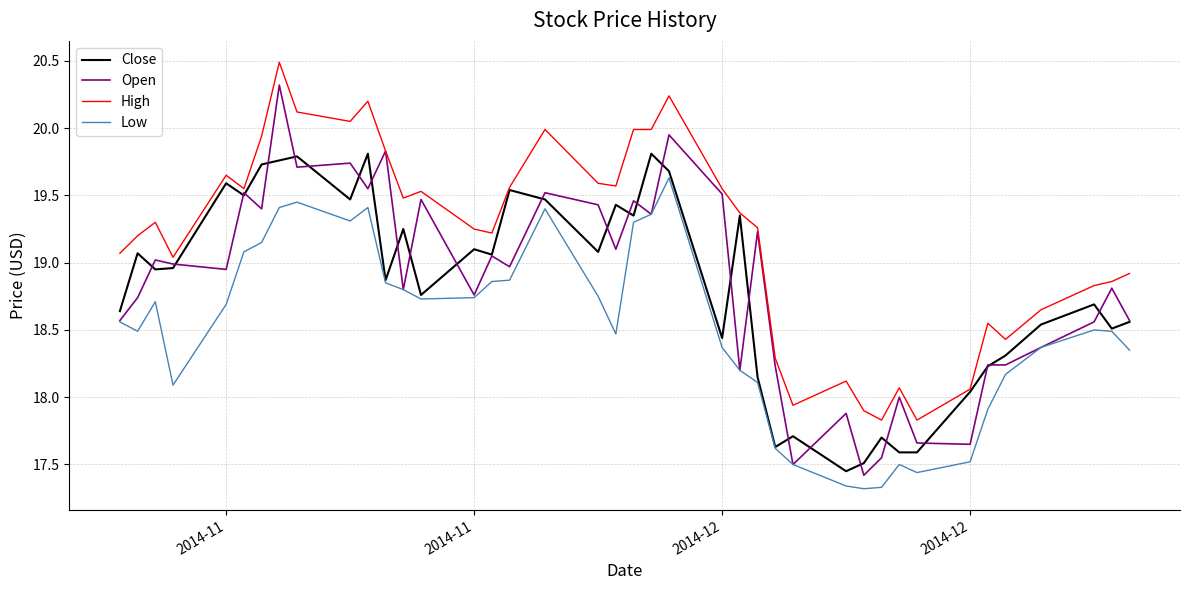

Which series has the largest total across all categories?

High